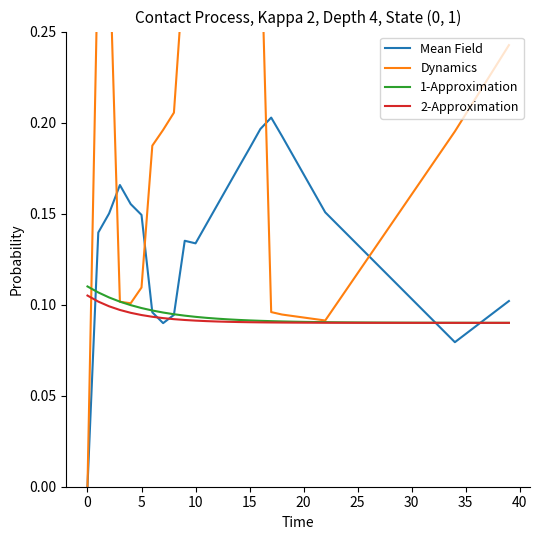

After their last crossing, which series has the higher values: Dynamics or 1-Approximation?

Dynamics